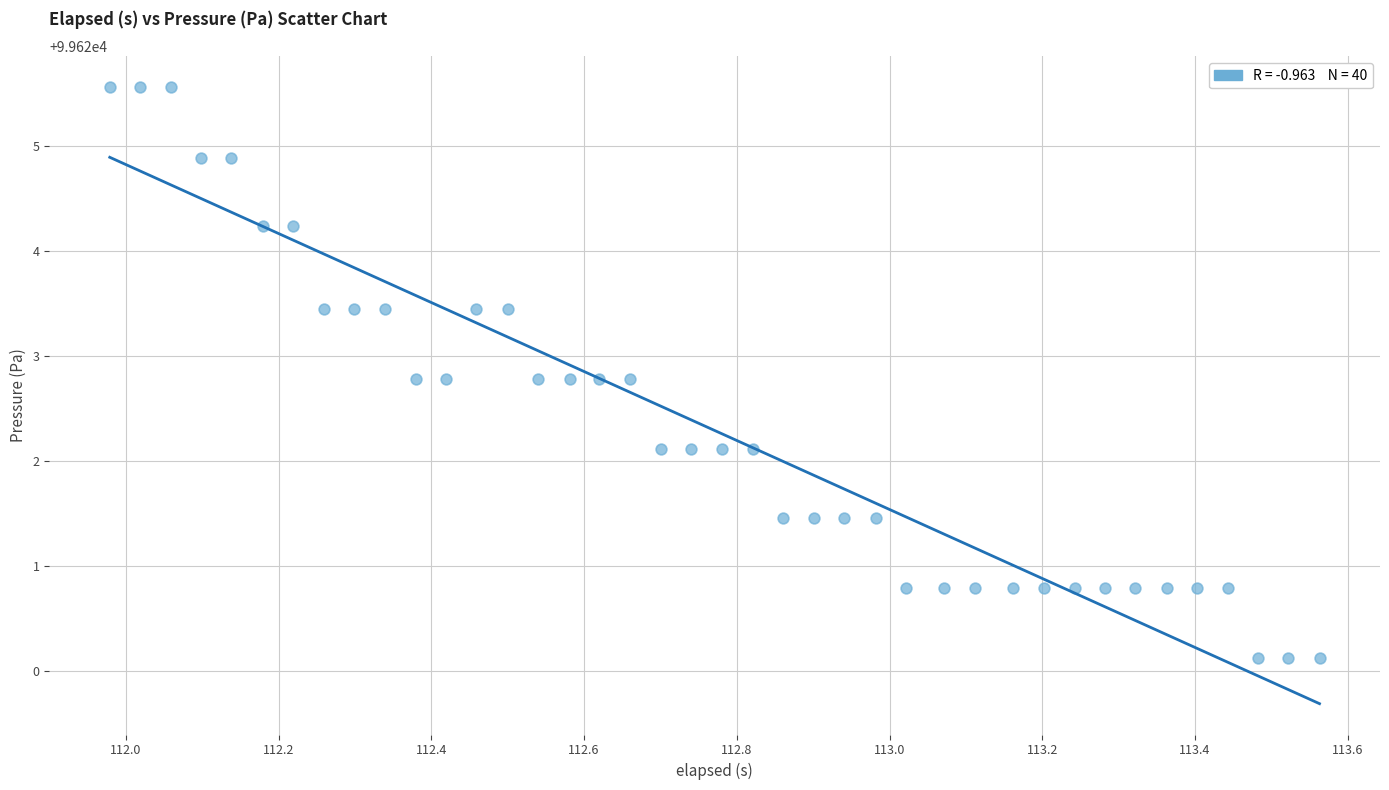

What is the range of X values (max minus min)?

1.6